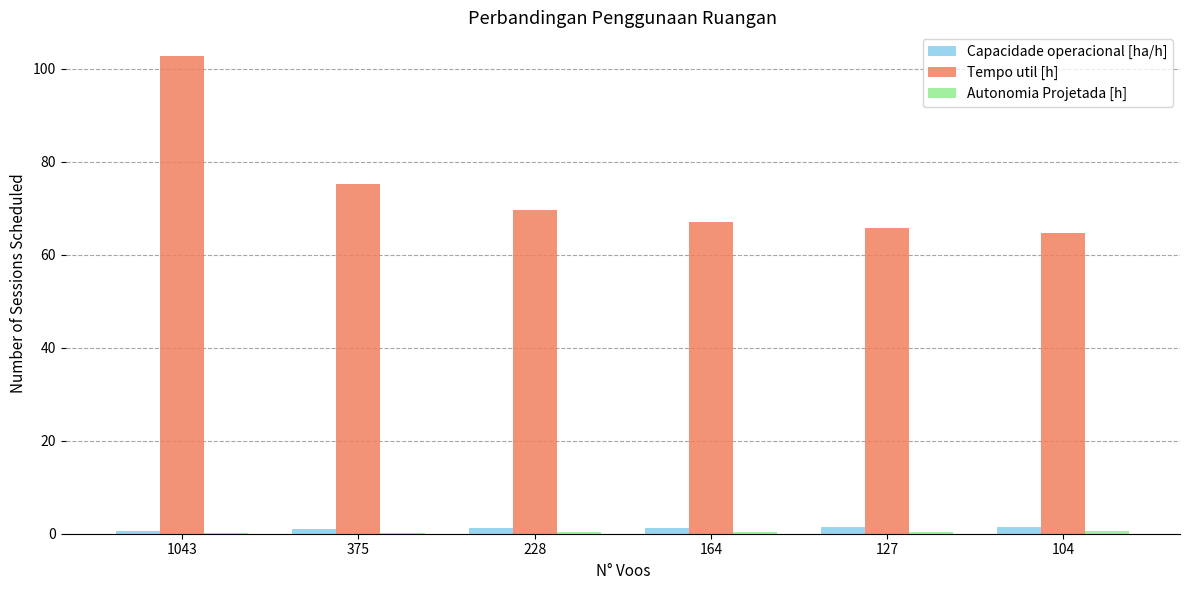

Between 1043 and 104, which series saw the biggest shift?

Tempo util [h]